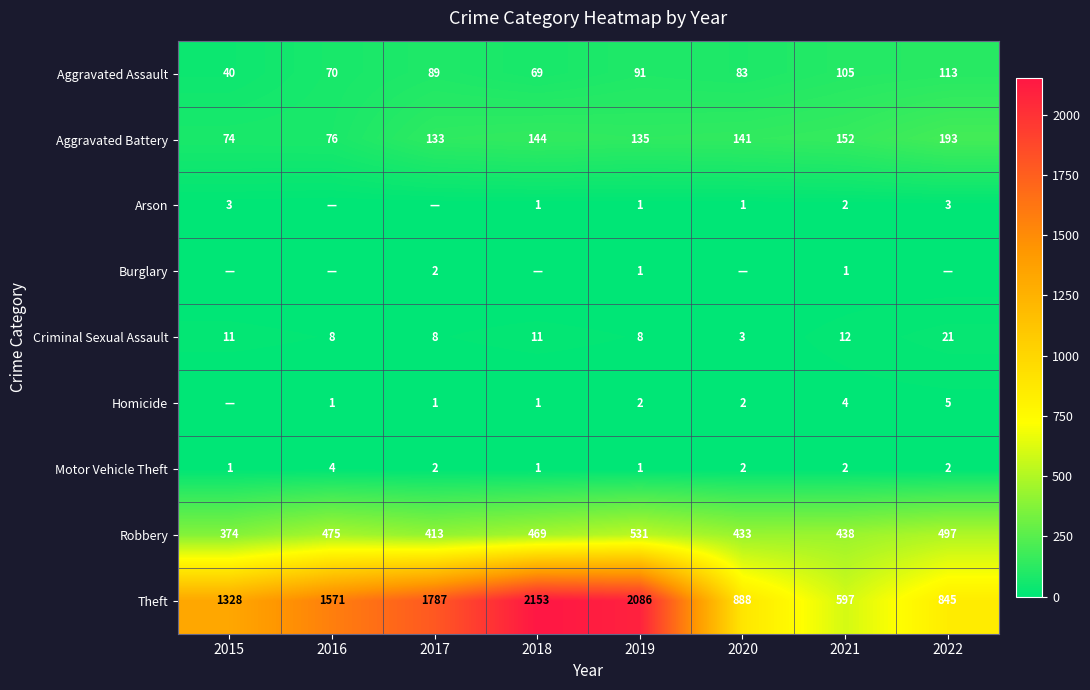

What is the difference between the highest and lowest values at 2021?

596